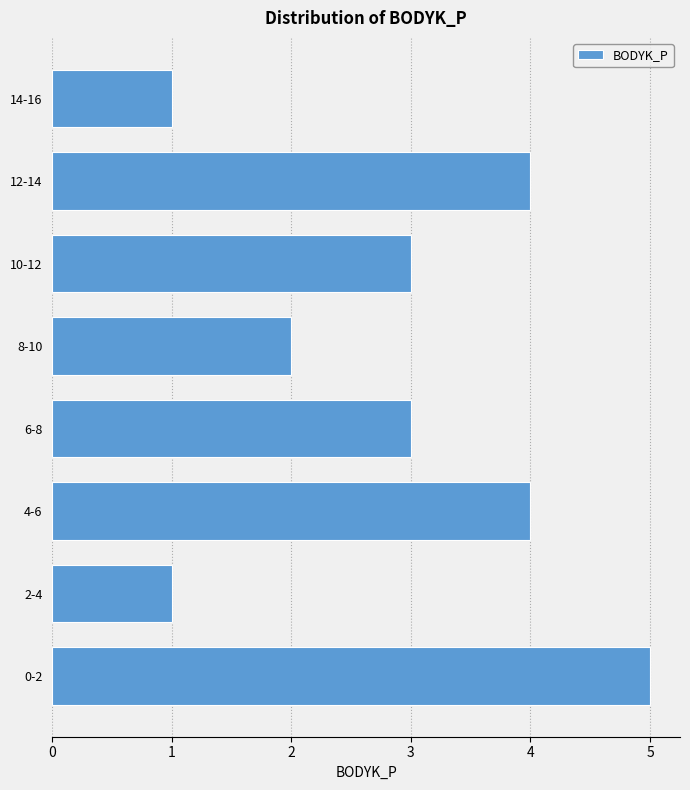

Reading top to bottom, list all the values displayed in this chart.

14-16=1	12-14=4	10-12=3	8-10=2	6-8=3	4-6=4	2-4=1	0-2=5